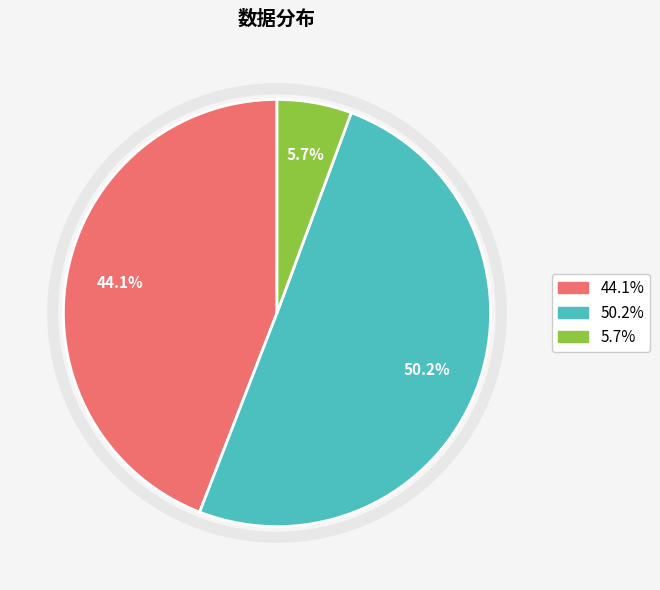

To the nearest percent, what is the difference between the largest and smallest slice percentages?

45%